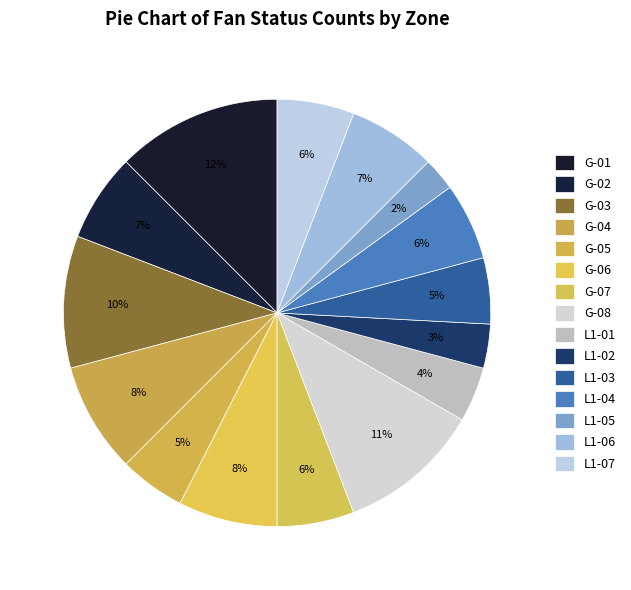

Which category has the smallest portion of the pie?

L1-05